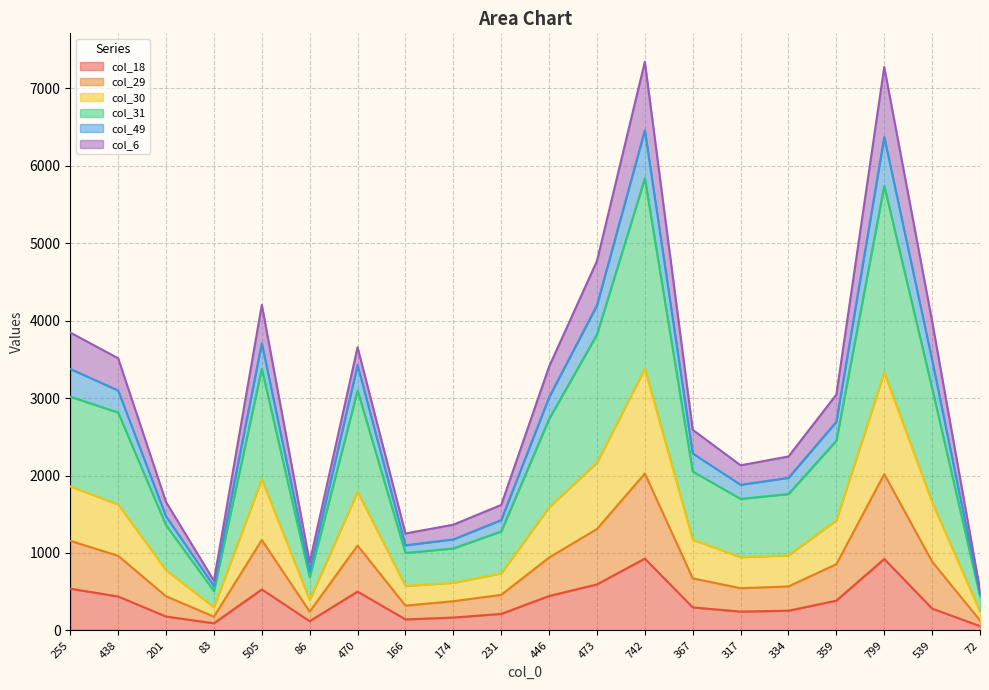

How many data points in col_18 are less than 297?

10